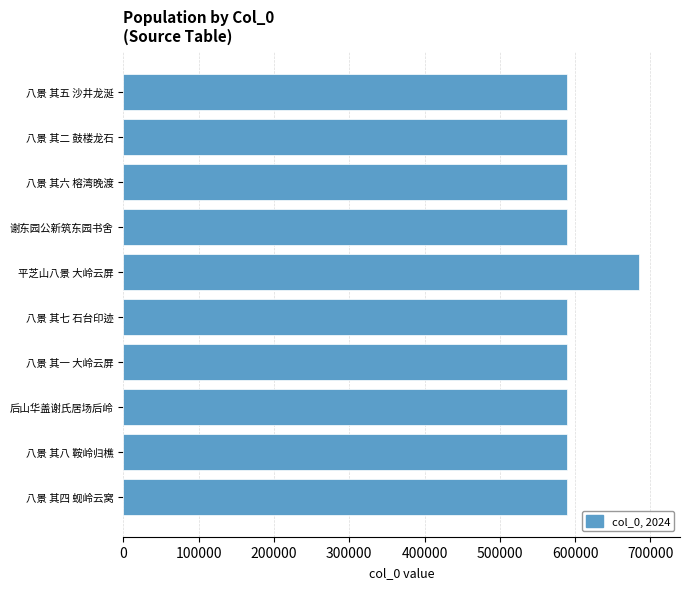

What is the label of the 7th bar from the top?

八景 其一 大岭云屏